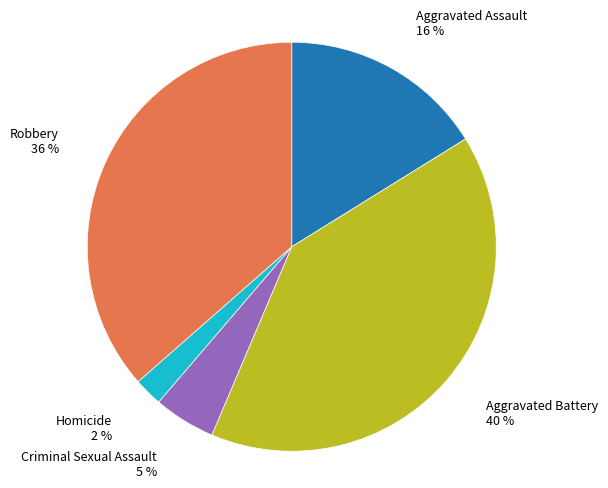

Does any single category account for the majority?

No